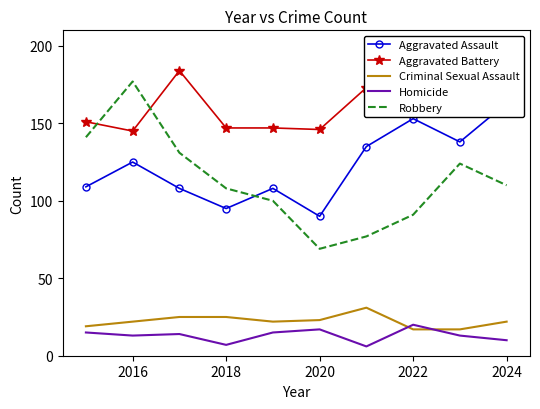

How many lines are shown in the chart?

5